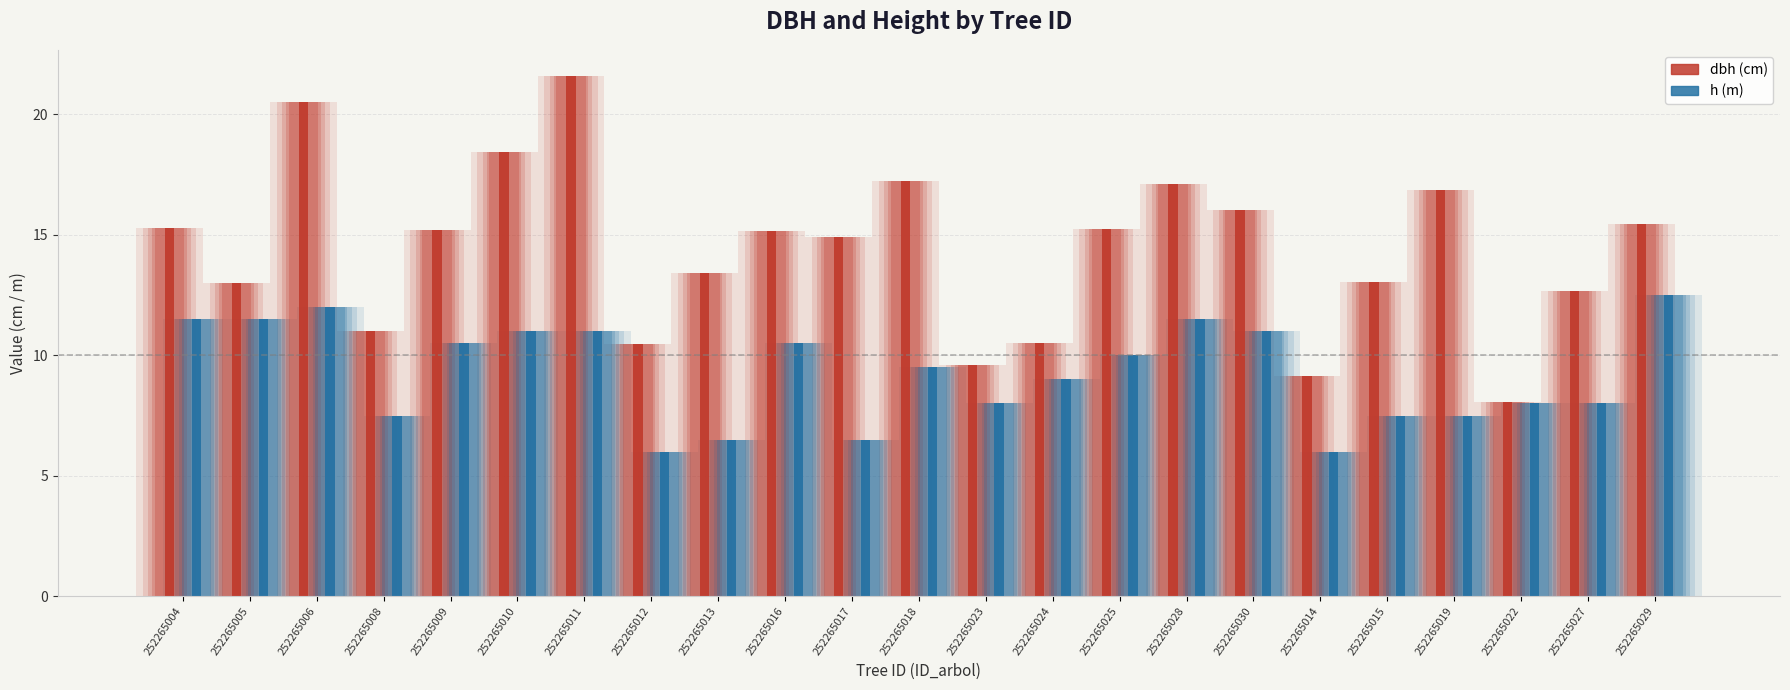

What is the label of the 17th bar from the left?

252265030